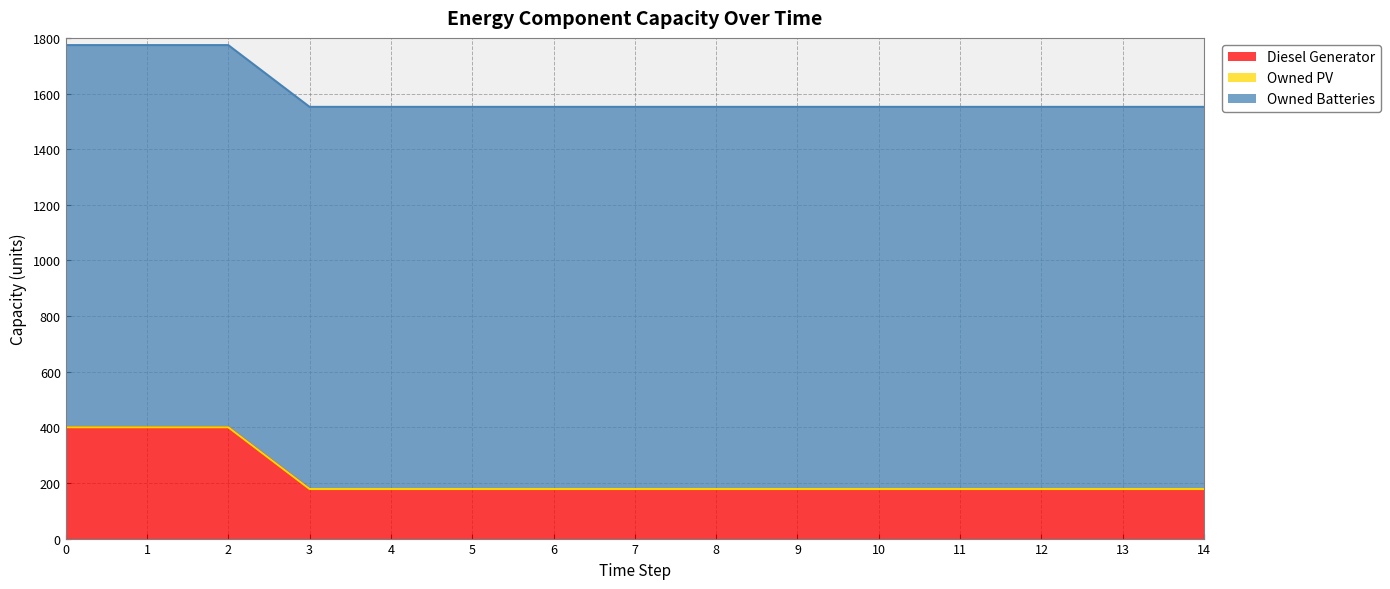

Which has a higher value, 14 or 6?

14